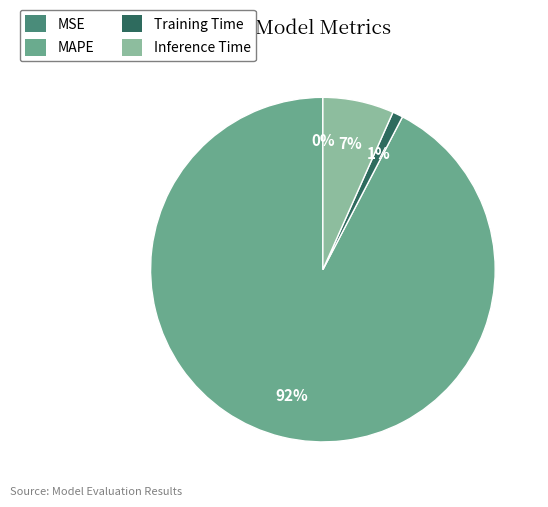

To the nearest percent, what is the difference between the largest and smallest slice percentages?

92%